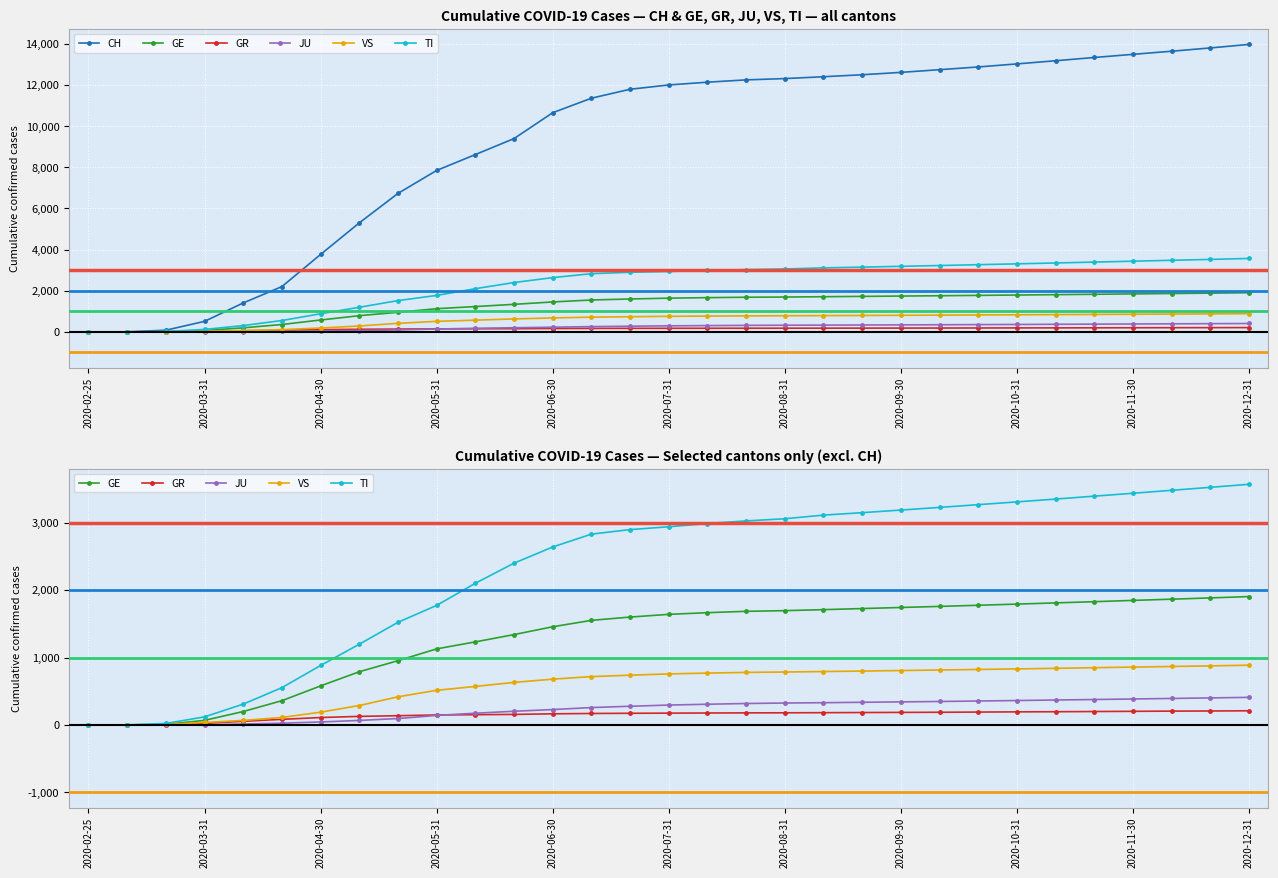

True or false: JU and TI intersect in this chart.

False